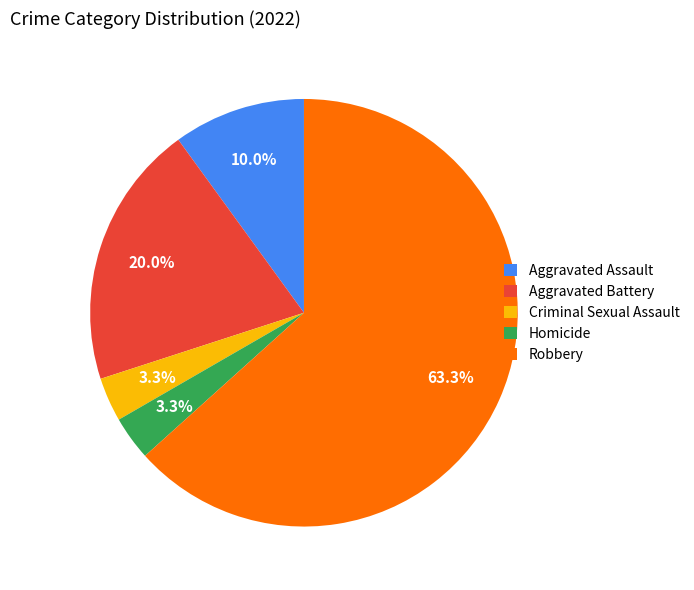

To the nearest percent, what portion does Robbery represent?

63%